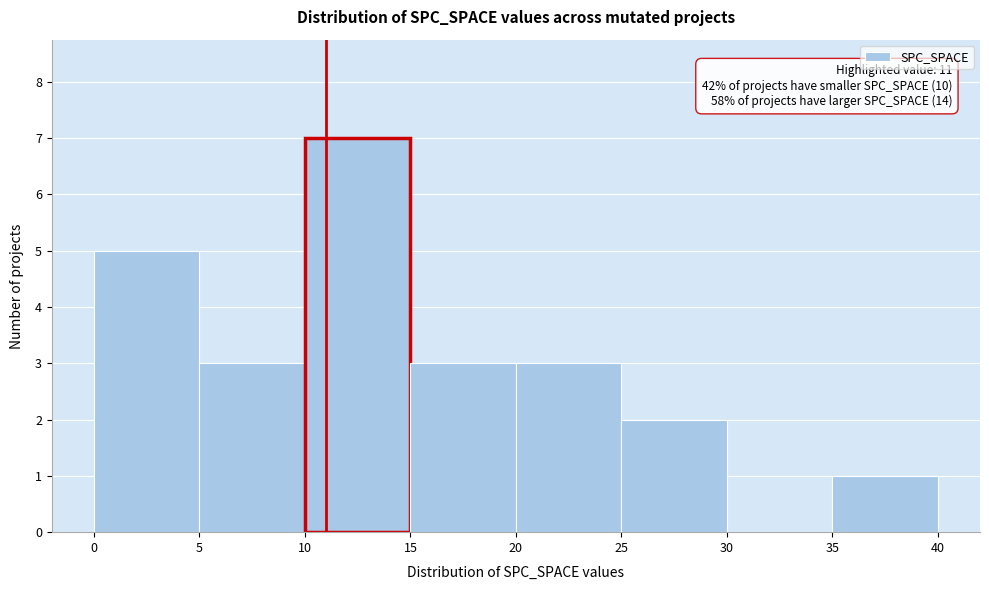

Which range on the x-axis has the tallest bar?

10 to 15